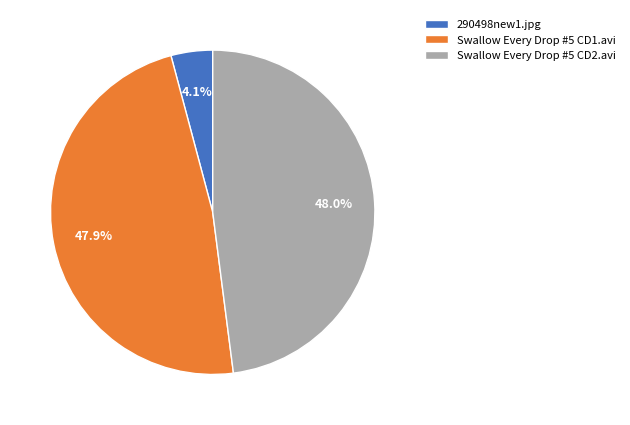

Which slice is the smallest?

290498new1.jpg